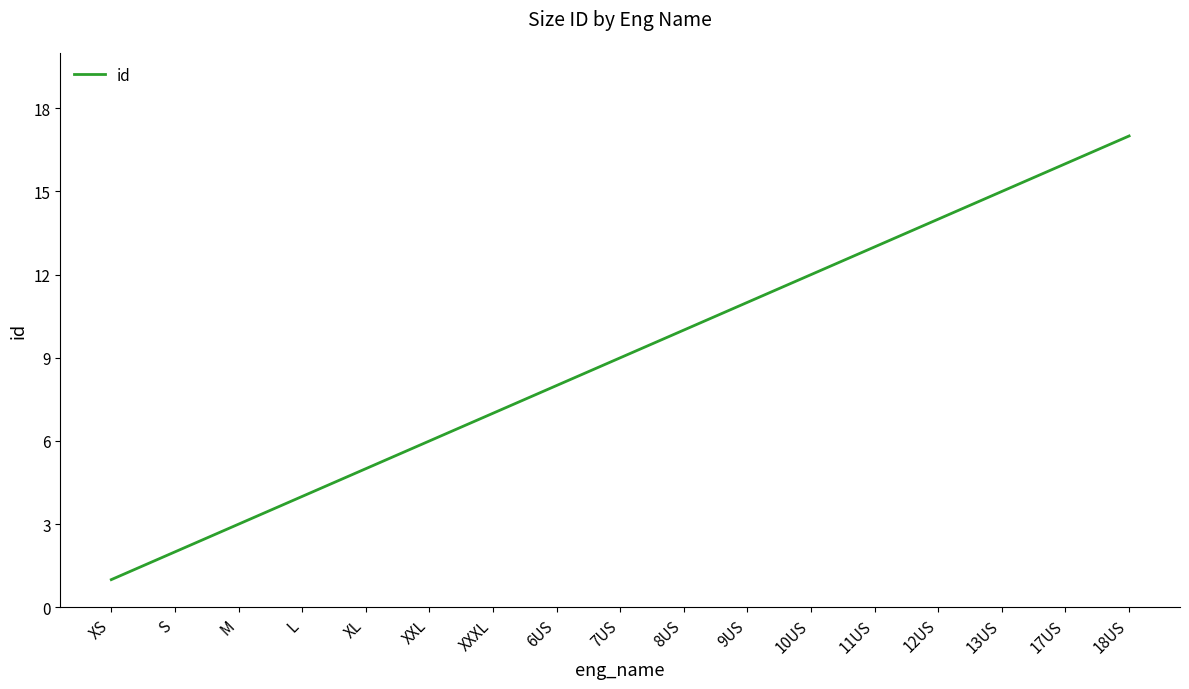

Reading left to right, transcribe all the data shown in this chart.

1	2	3	4	5	6	7	8	9	10	11	12	13	14	15	16	17